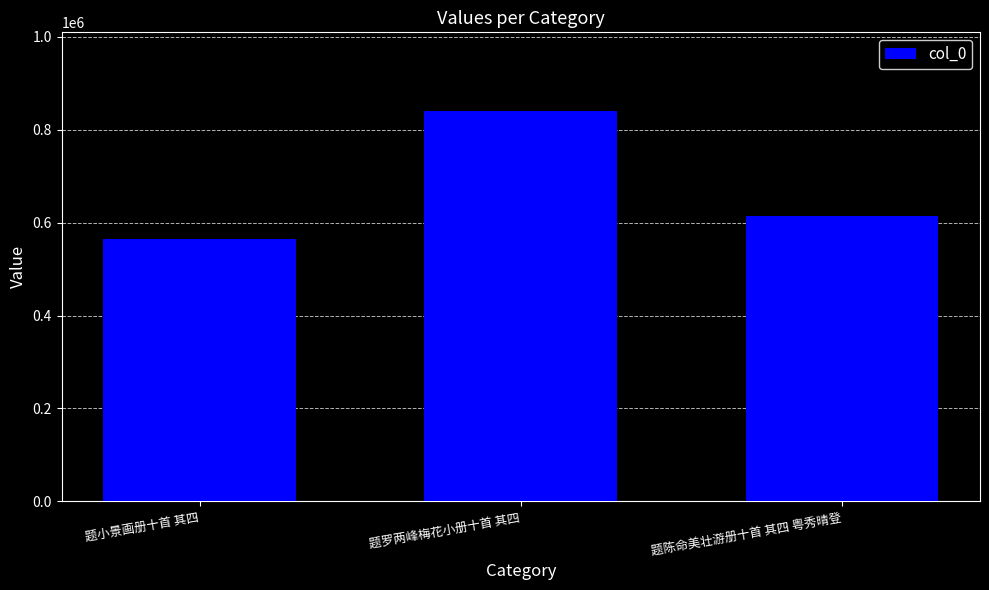

Reading left to right, what are all the values shown in this chart?

题小景画册十首 其四=564700	题罗两峰梅花小册十首 其四=841254	题陈命美壮游册十首 其四 粤秀晴登=614260